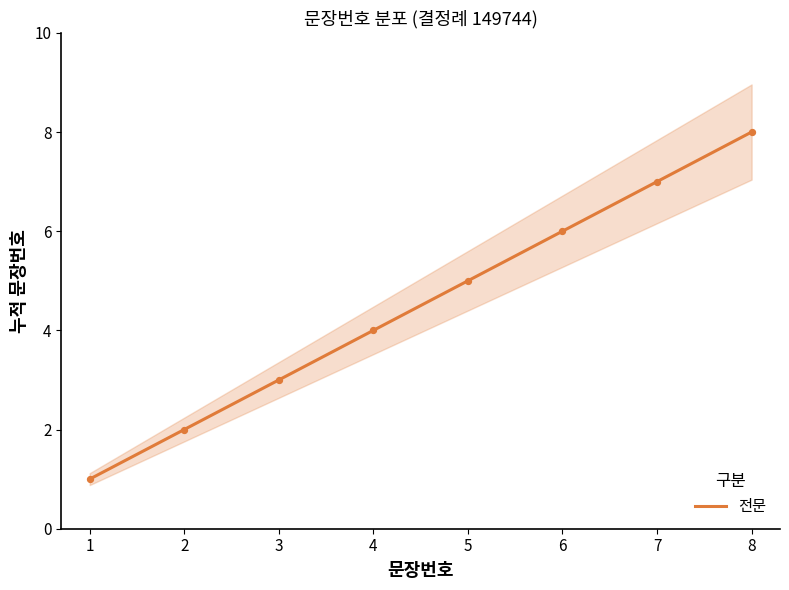

The 전문 series shows 0 at 1. True or false?

False